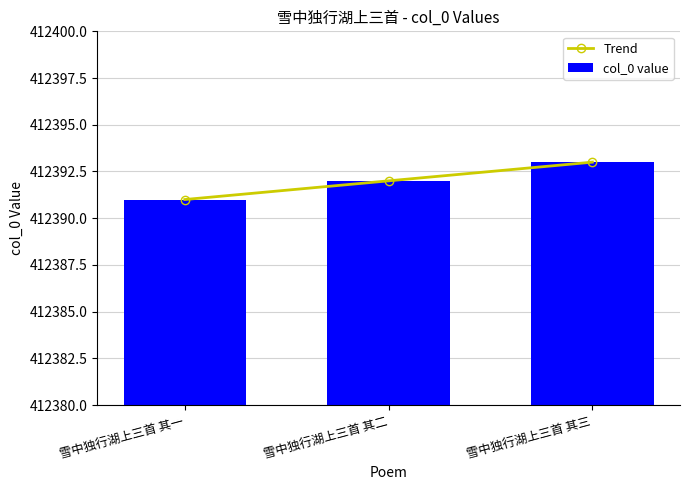

Reading left to right, what are all the values shown in this chart?

Trend: 412391	412392	412393
col_0 value: 412391	412392	412393